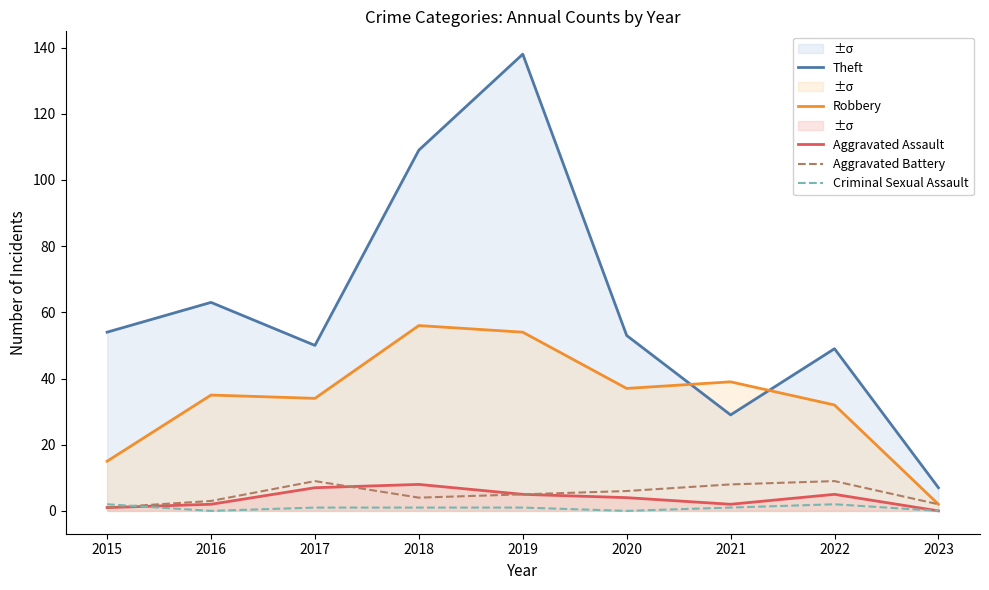

What is the difference between the Robbery values at 2022 and 2018?

24